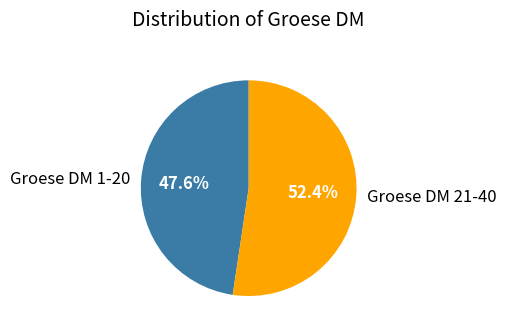

Does any single category account for the majority?

Yes